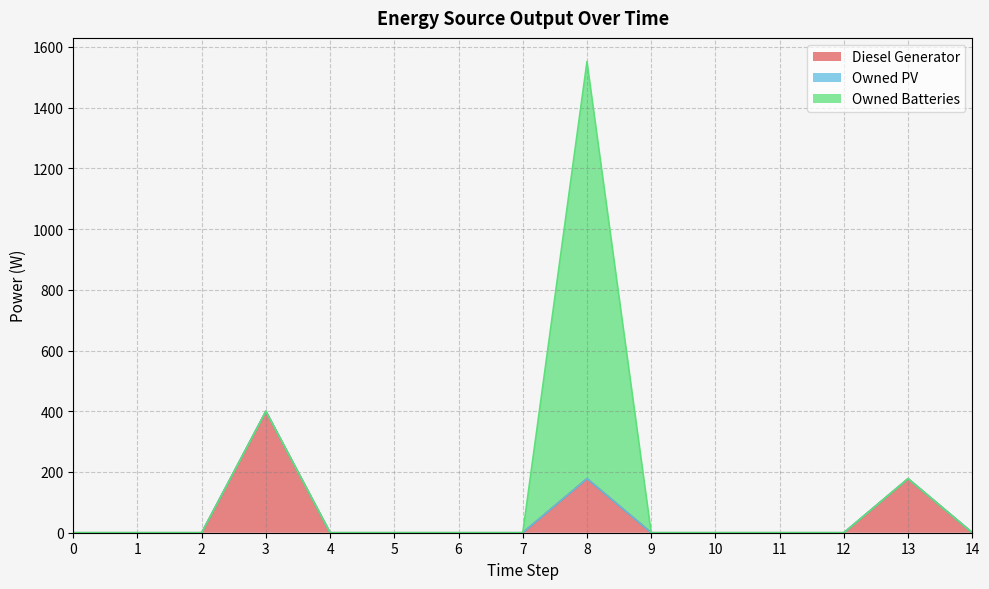

Which series has the largest total across all categories?

Owned Batteries